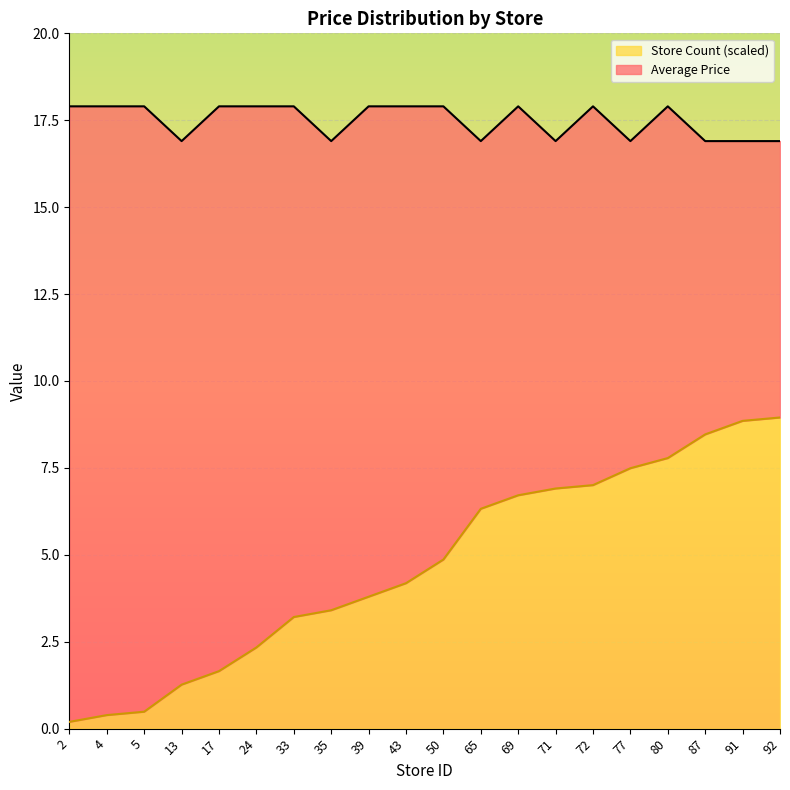

True or false: Store Count has more than 2 points higher than both neighbors.

False